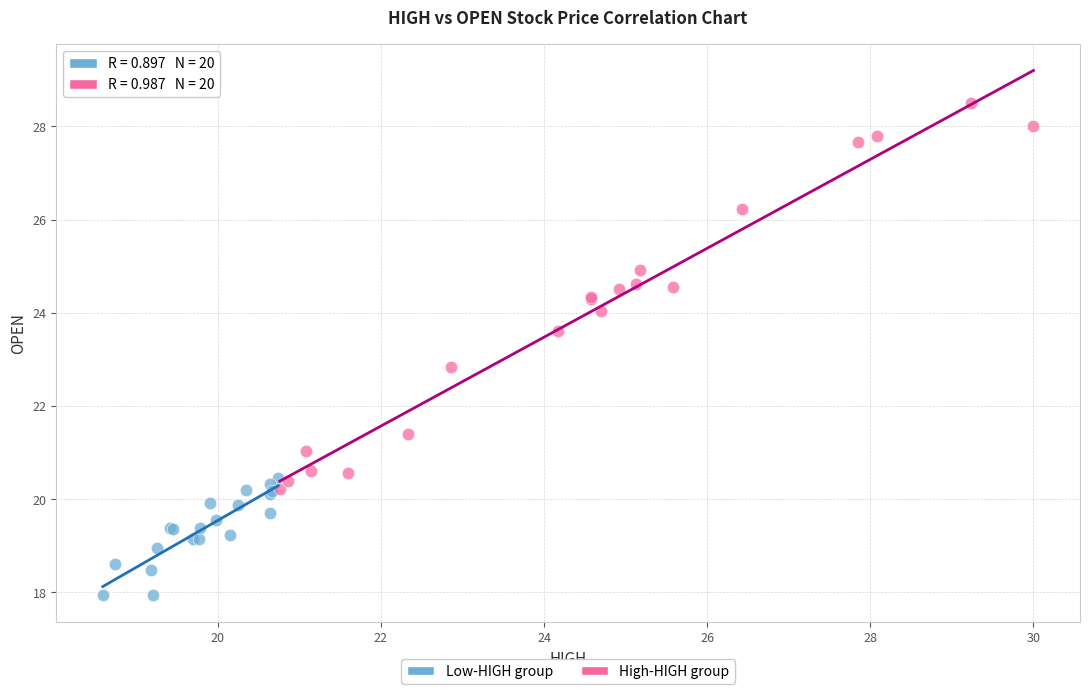

Which series has the largest Y range (max minus min)?

High-HIGH group